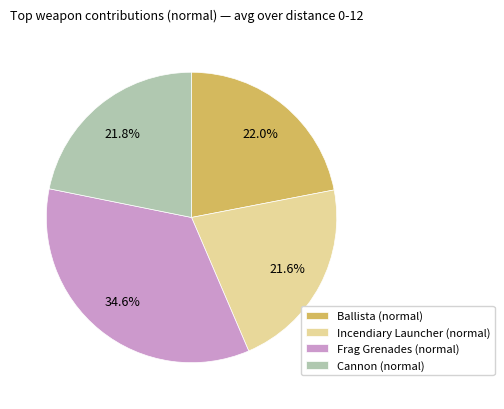

What is the largest slice in the pie chart?

Frag Grenades (normal)